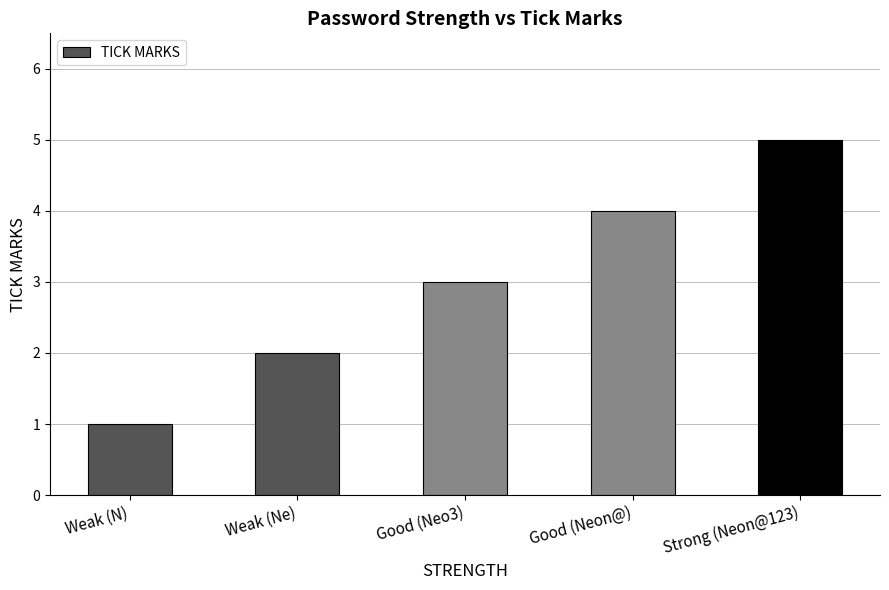

Reading left to right, extract all data points from this chart.

1	2	3	4	5